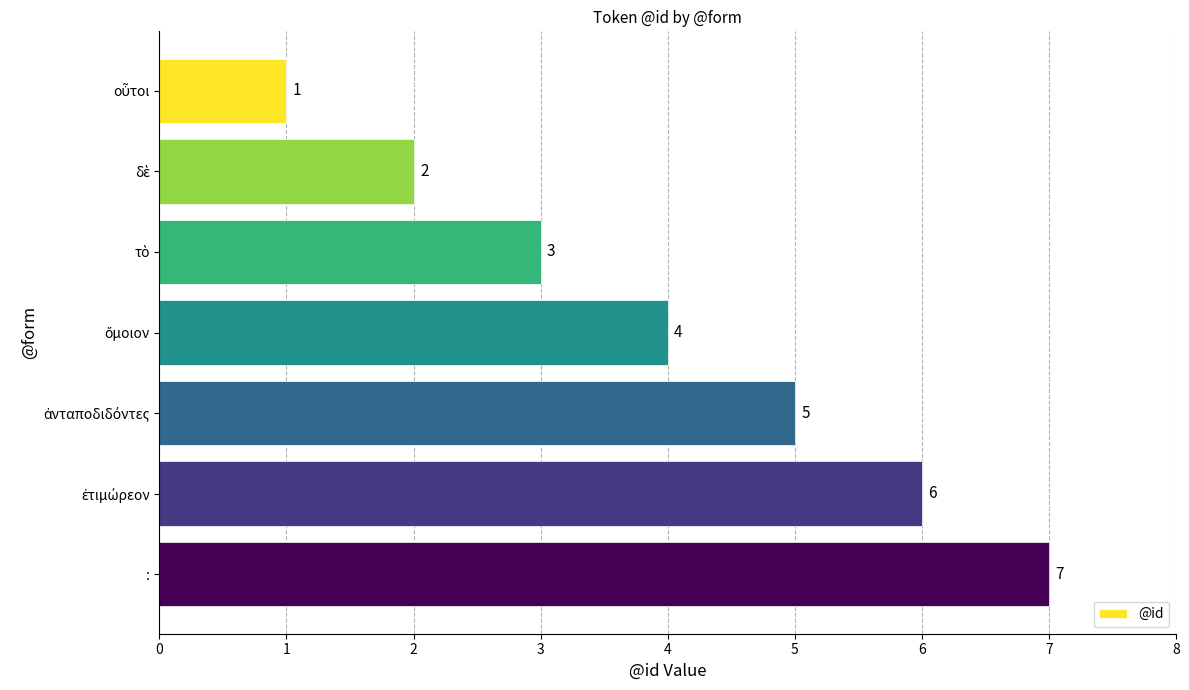

The chart shows a value of 10 at :. True or false?

False